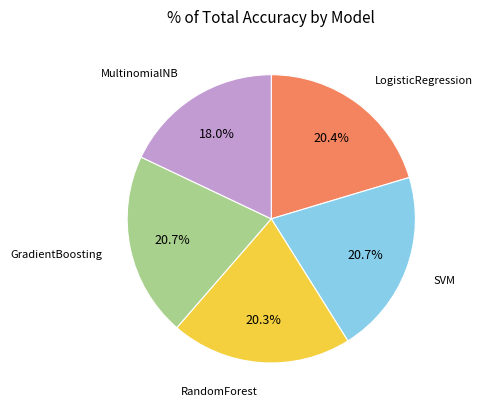

Is there any slice that represents more than half of the pie?

No